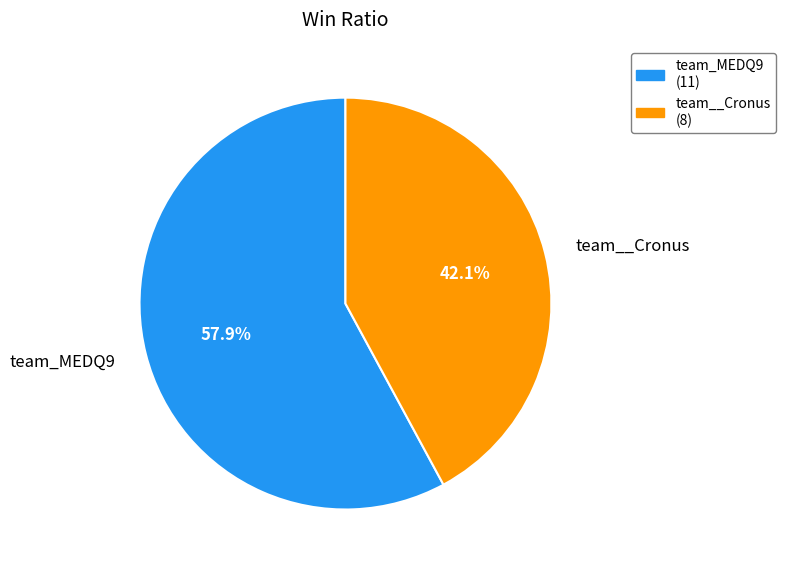

Which category has the biggest portion of the pie?

team_MEDQ9